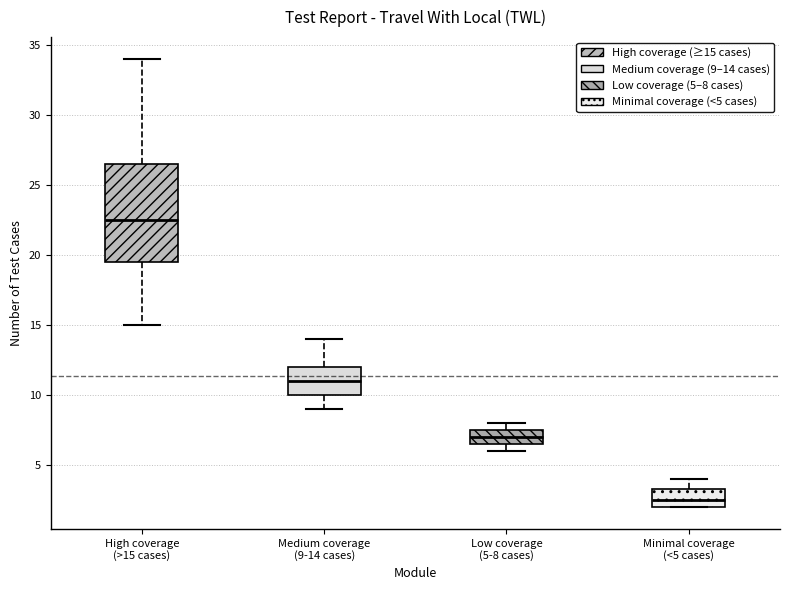

Reading left to right, read every box against the y-axis: the position of its median line, the range the box covers, and the ends of its whiskers. The values are not printed on the chart, so give them approximately, as read against the axis.

High coverage (>15 cases): median 22.5, box 19.5 to 26.5, whiskers 15.0 to 34.0
Medium coverage (9-14 cases): median 11.0, box 10.0 to 12.0, whiskers 9.0 to 14.0
Low coverage (5-8 cases): median 7.0, box 6.5 to 7.5, whiskers 6.0 to 8.0
Minimal coverage (<5 cases): median 2.5, box 2.0 to 3.5, whiskers 2.0 to 4.0